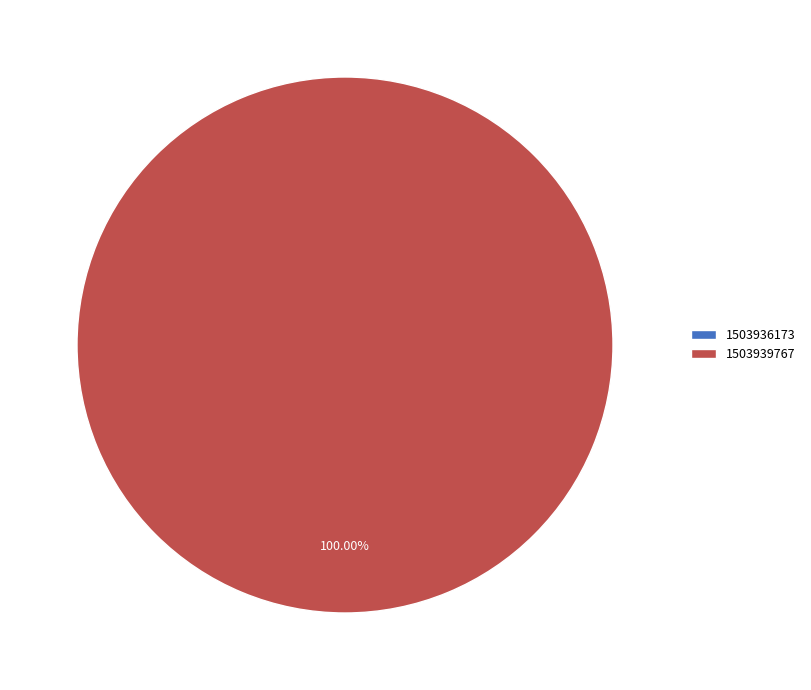

Count the number of slices in the pie.

2